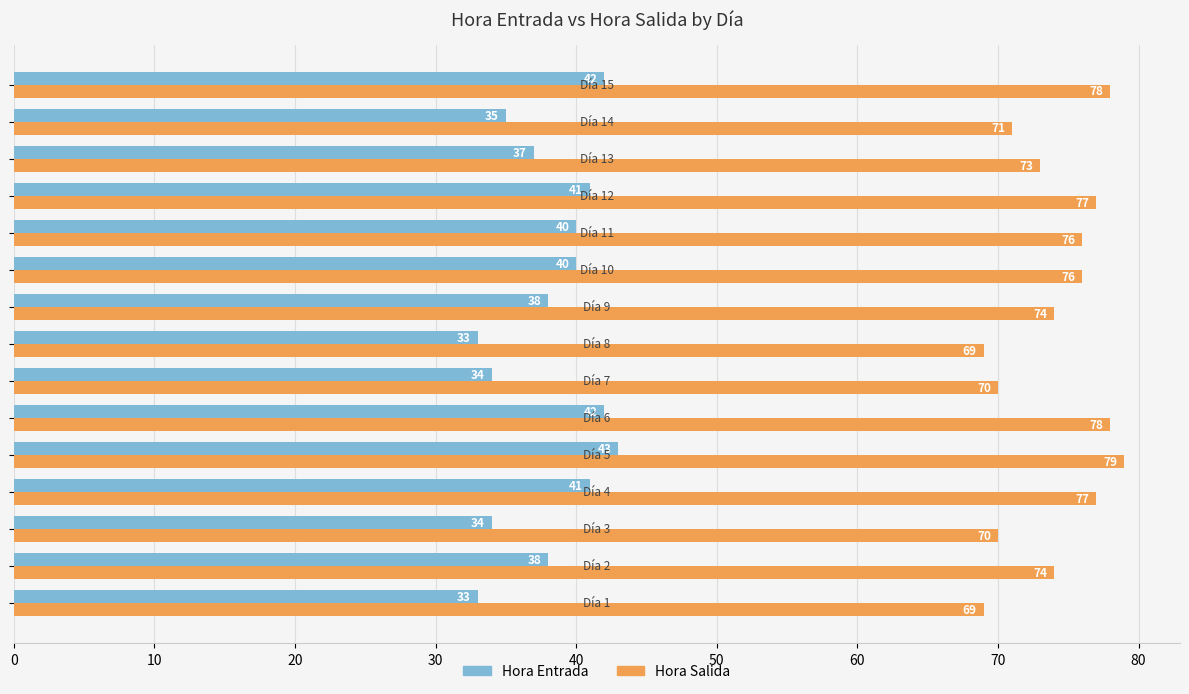

Count the number of data series in this chart.

2